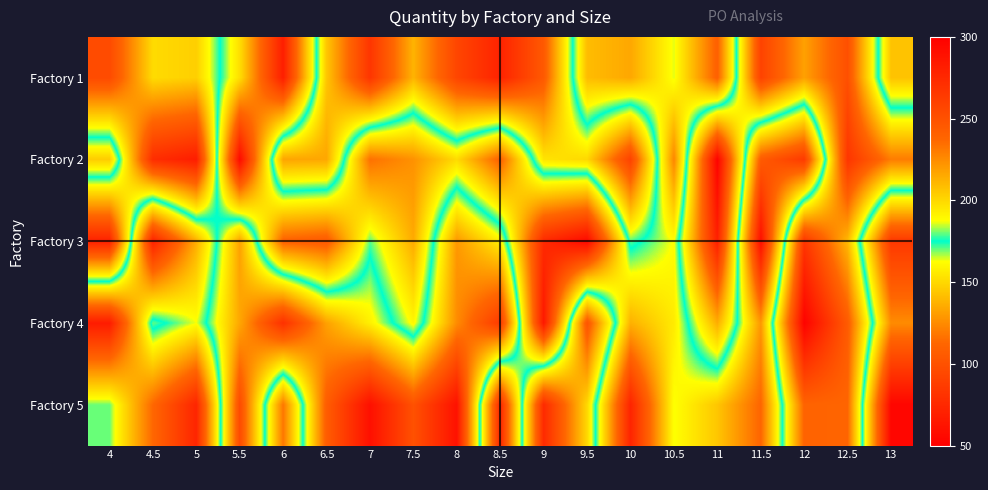

Which has a higher value, 5.5 or 8.5?

8.5